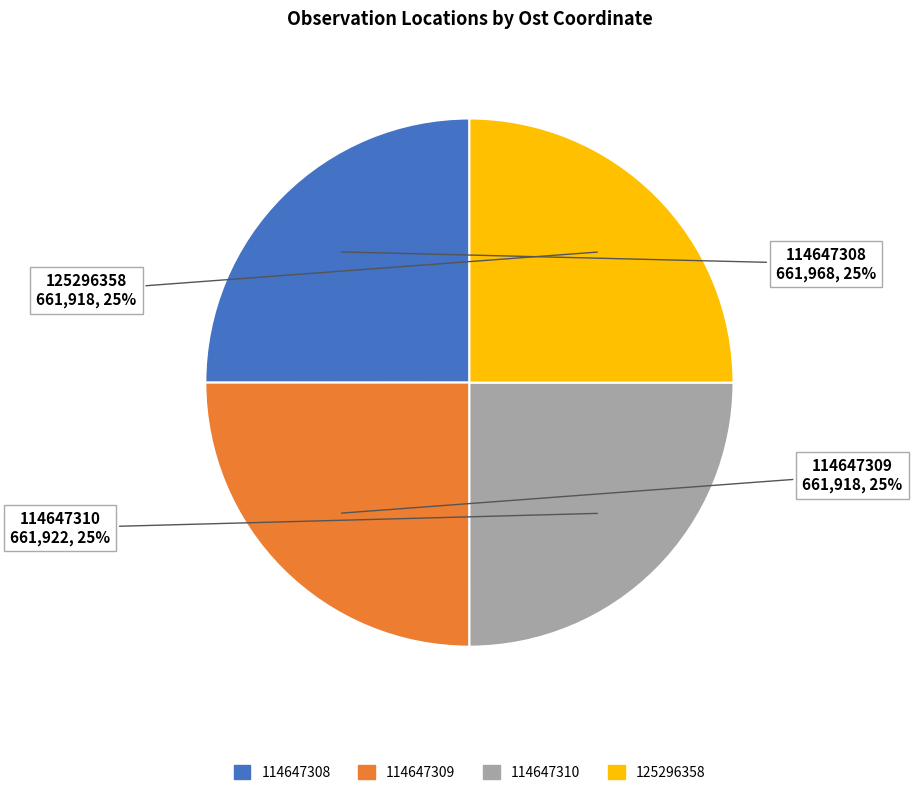

Does any single category account for the majority?

No